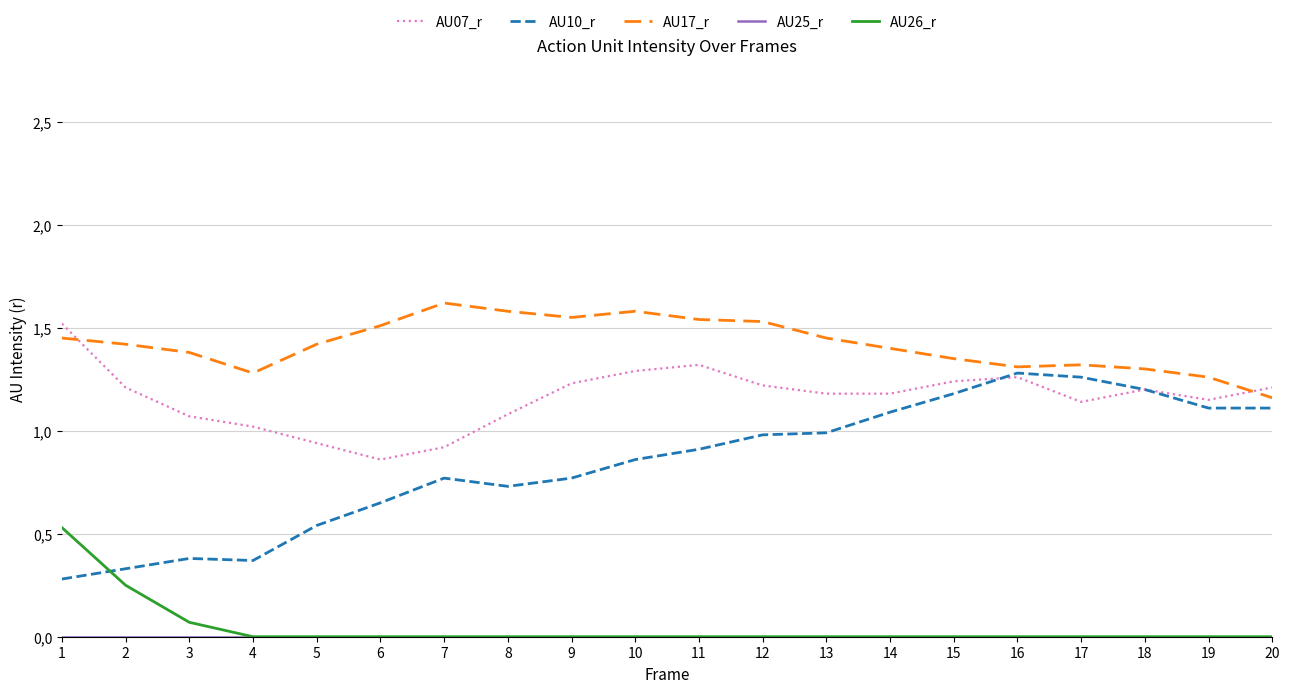

Is this an area chart (filled region under the line)?

No